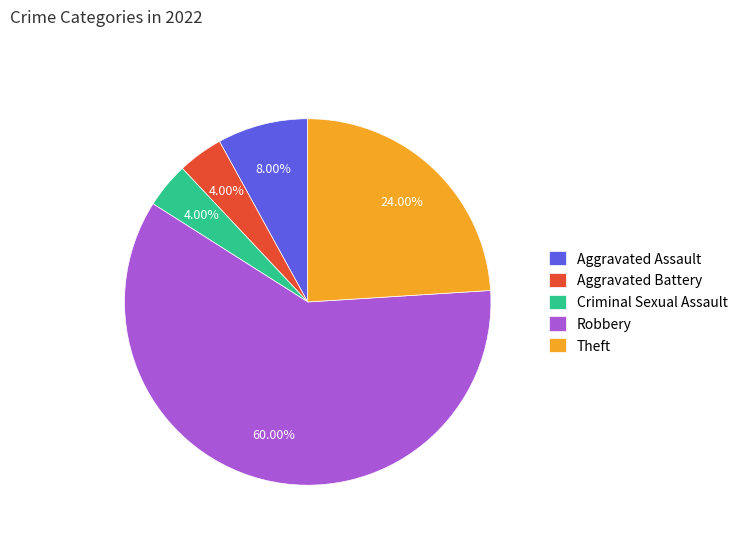

Does Robbery represent more than half of the total?

Yes